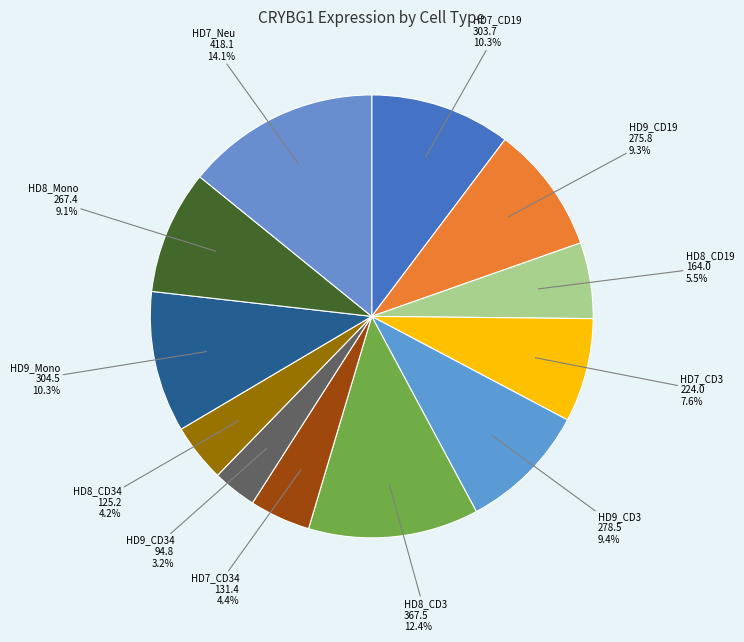

Combined, what portion of the pie is HD7_CD19 and HD7_CD3?

17.9%